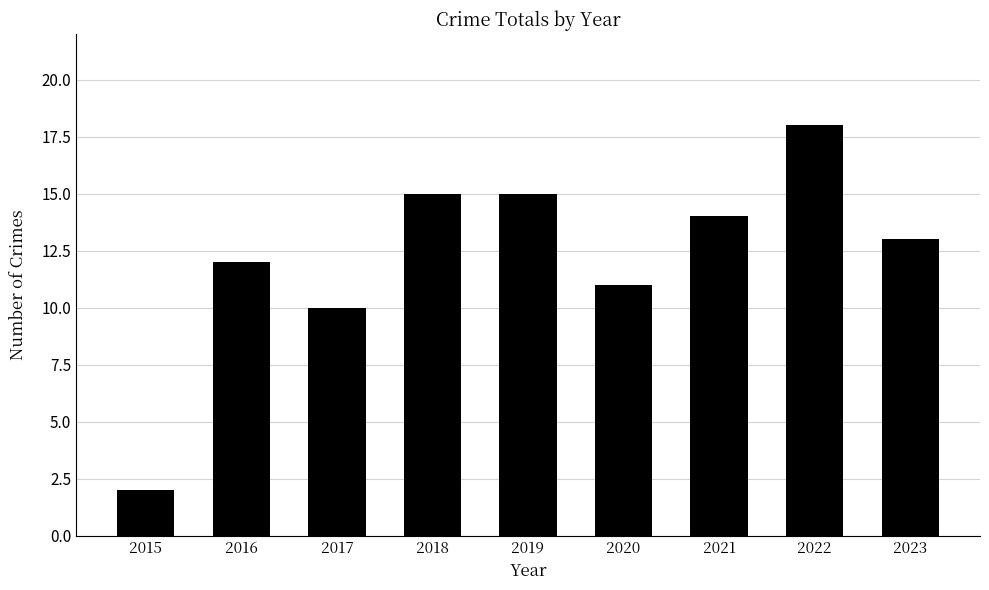

At which label does the data first exceed 13?

2018